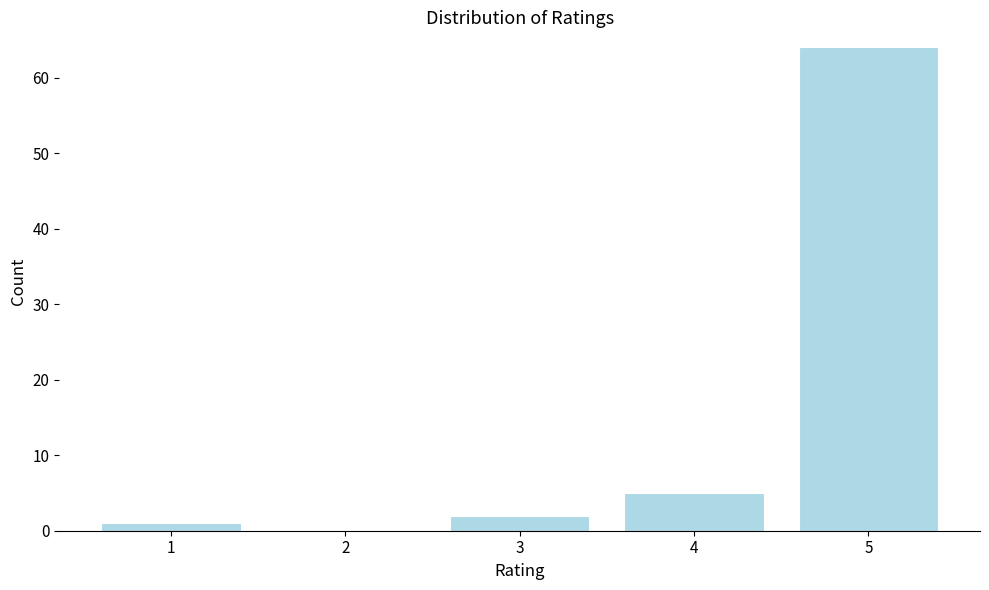

Reading left to right, list all the values displayed in this chart.

1=1	2=0	3=2	4=5	5=64